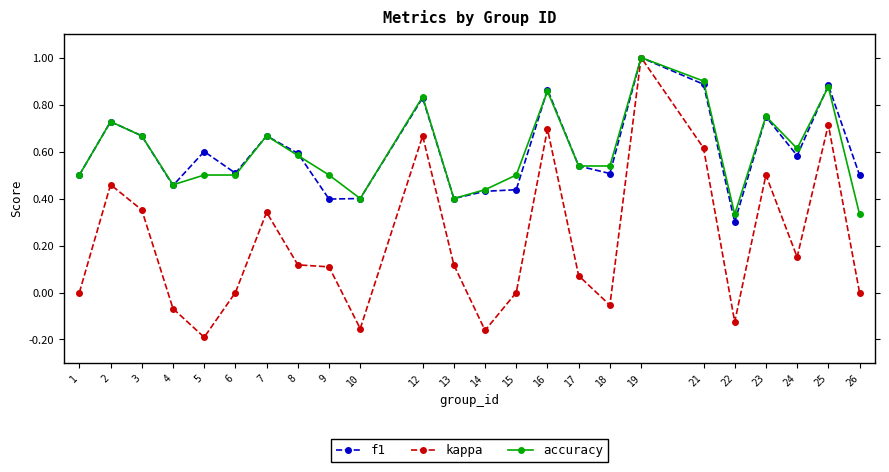

What is the total value across all series at 25?

2.5